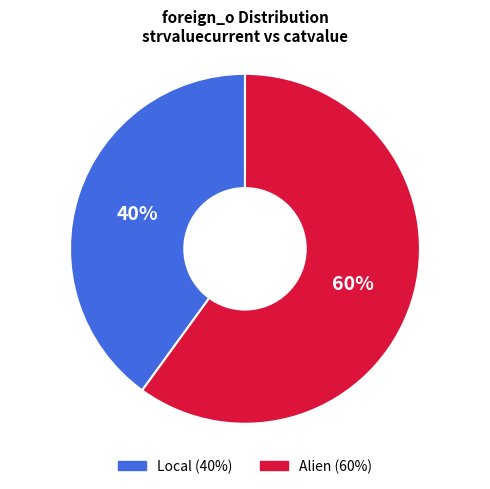

To the nearest percent, what is the difference between the Local and Alien slice percentages?

20%